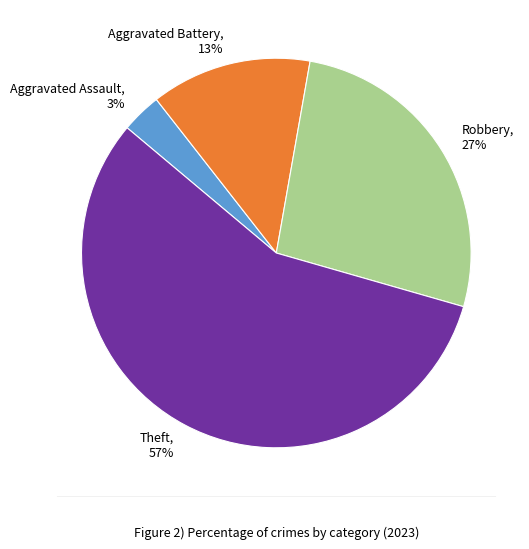

Rank the categories by value from lowest to highest.

Aggravated Assault, Aggravated Battery, Robbery, Theft